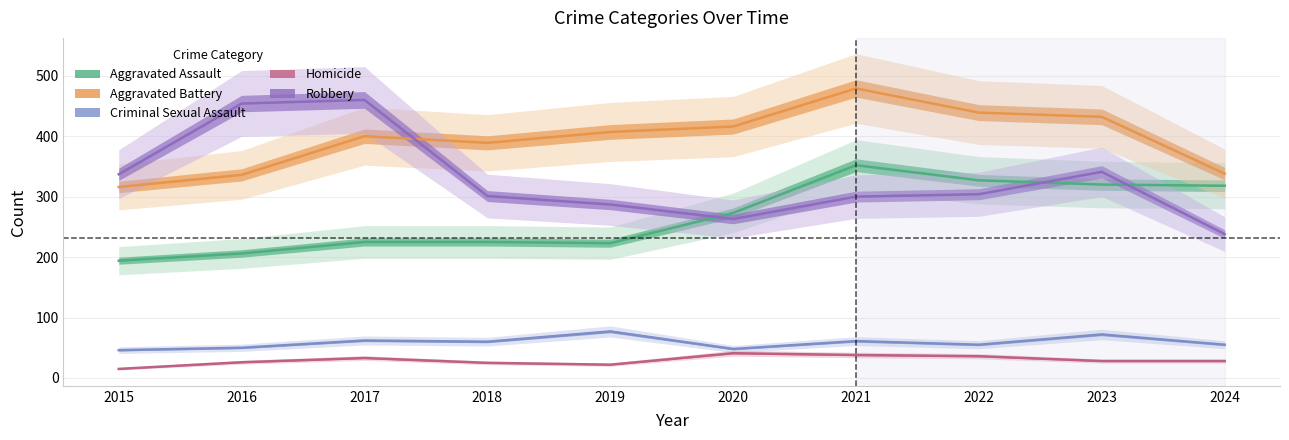

Rank the categories by Aggravated Battery value from highest to lowest.

2021, 2022, 2023, 2020, 2019, 2017, 2018, 2024, 2016, 2015